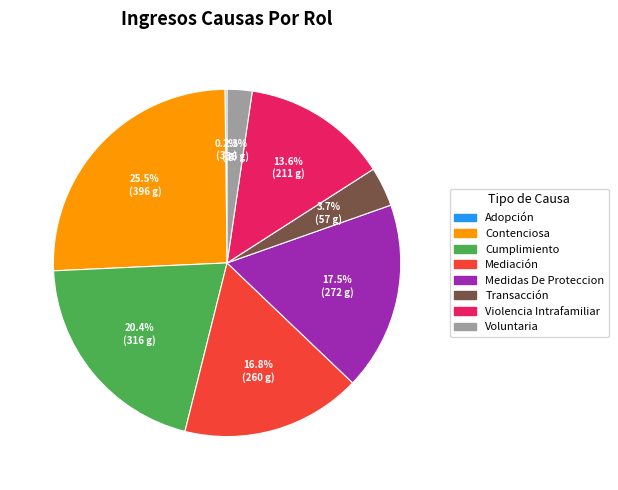

What is the largest slice in the pie chart?

Contenciosa